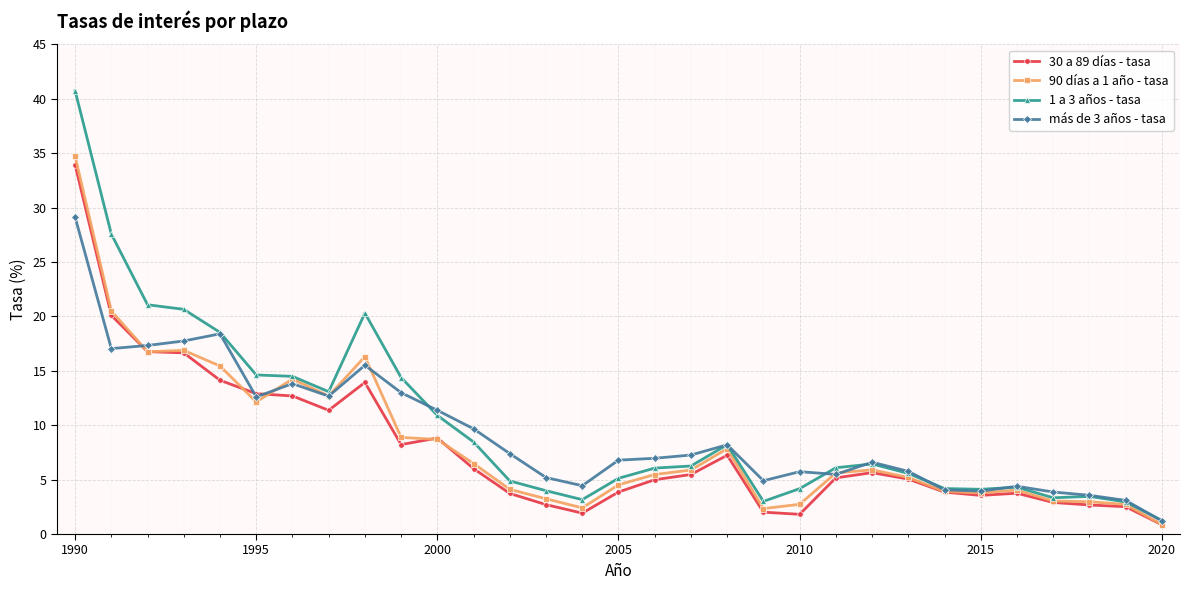

What is the value of the 1 a 3 años - tasa point at the 28th from the left?

3.3